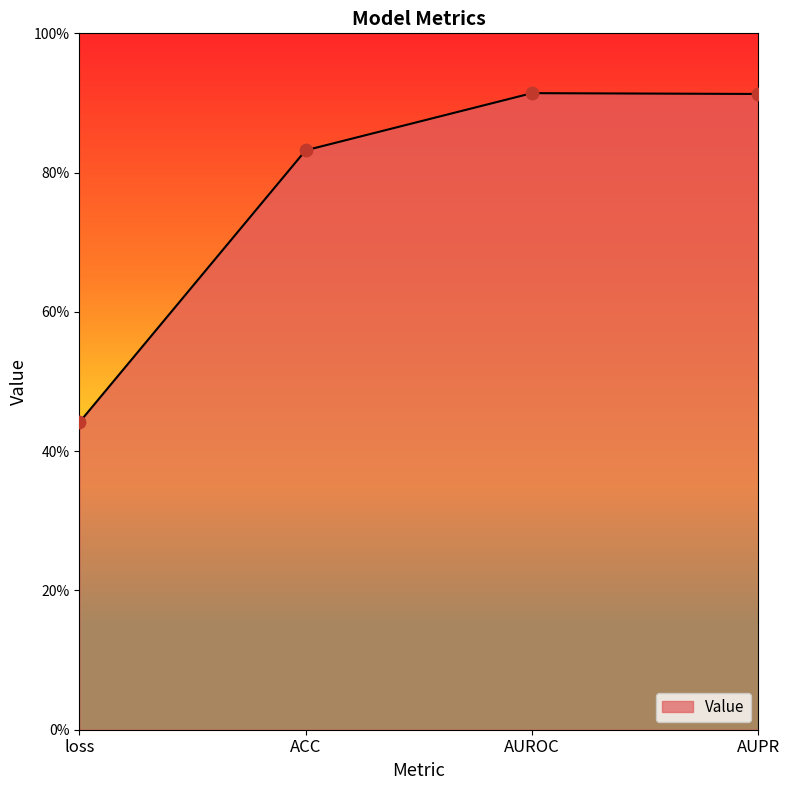

Between AUPR and AUROC, which is larger?

AUROC